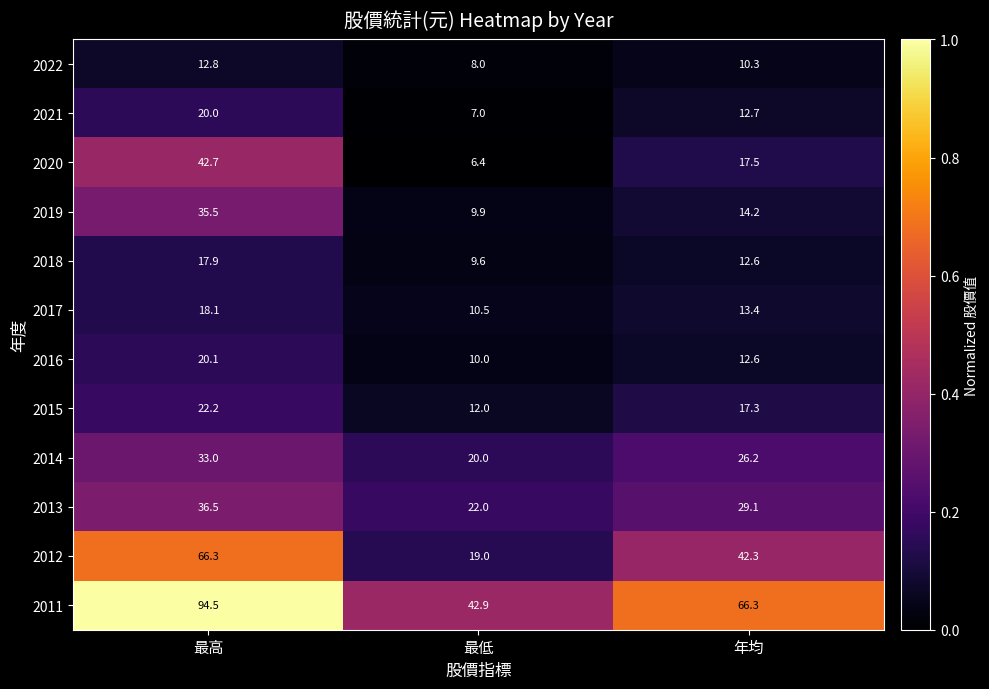

What is the total value across all series at 最低?

177.3